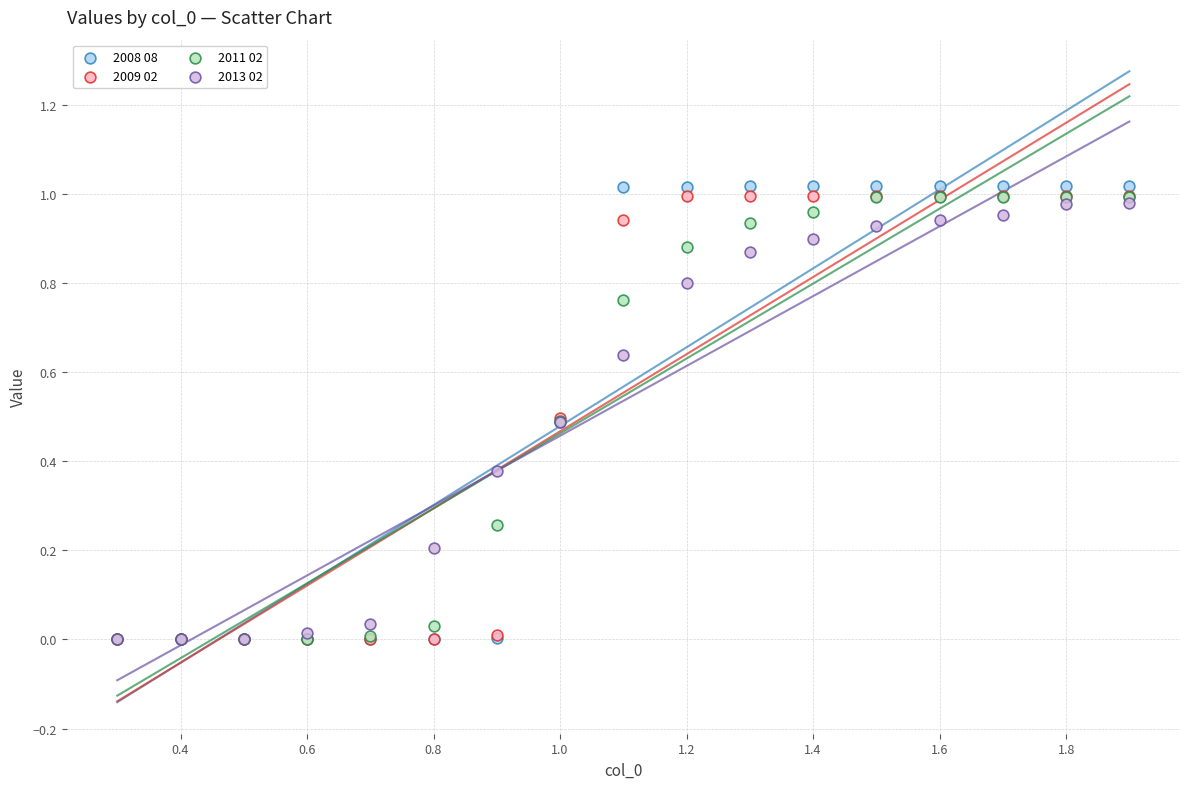

What are all the series names shown in the legend?

2008 08, 2009 02, 2011 02, 2013 02